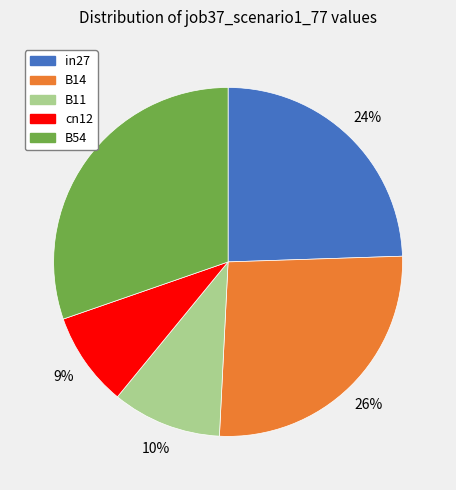

True or false: cn12 accounts for 20% of the total.

False